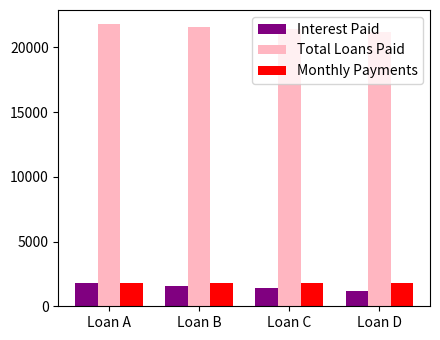

Does the chart contain any negative values?

No